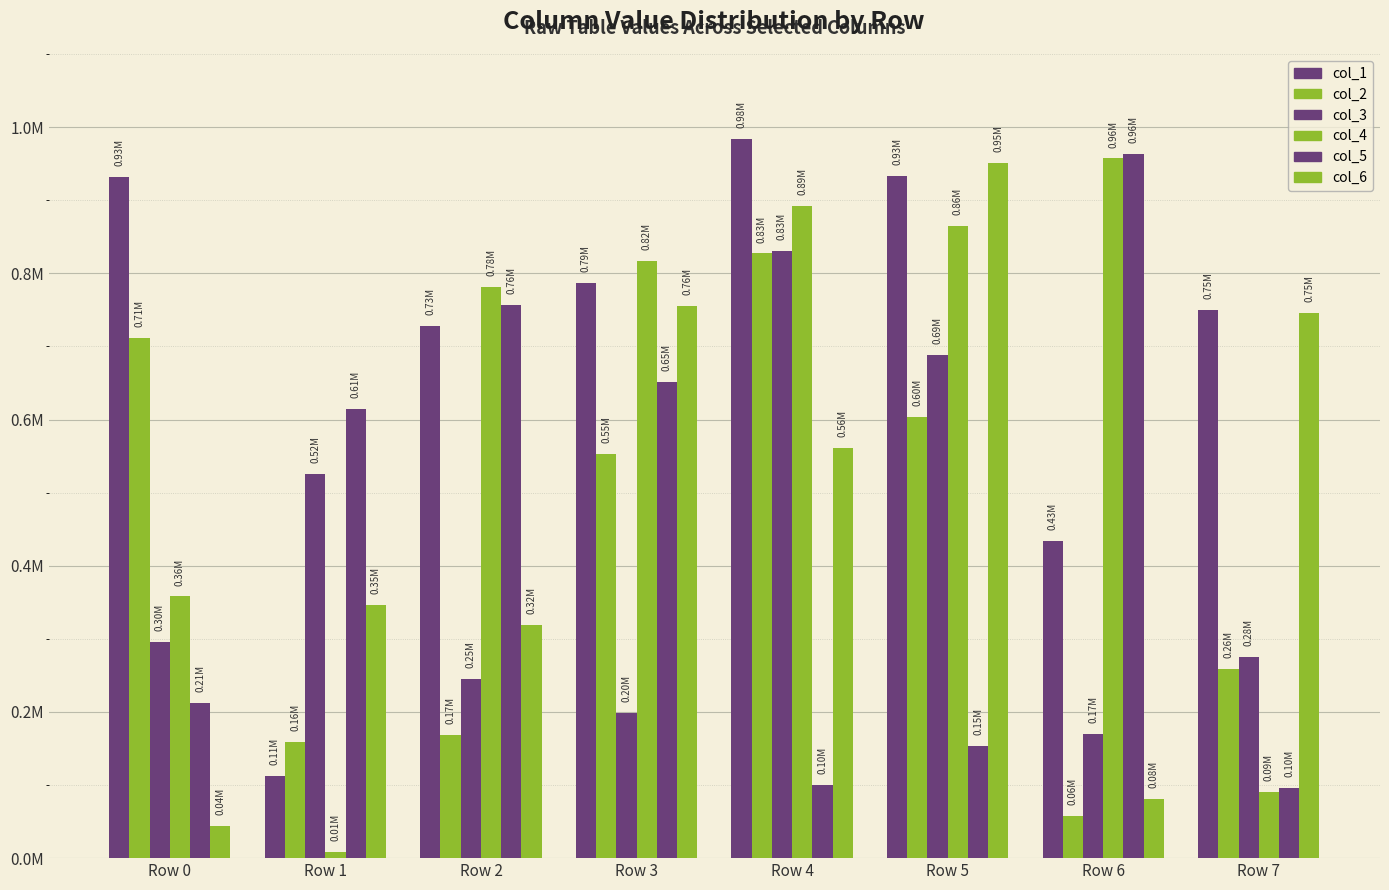

Reading left to right, what are all the values shown in this chart?

col_1: 931943	112646	727556	787123	983226	932777	433669	749383
col_2: 711209	159483	168542	553038	827132	604000	57886	258194
col_3: 296172	524874	245730	198707	830699	688547	169789	275032
col_4: 357946	8931	781505	816481	891720	864586	957087	90075
col_5: 211602	614342	757149	651535	99662	152850	963362	96156
col_6: 43845	346282	318337	755954	560562	950569	80584	745316